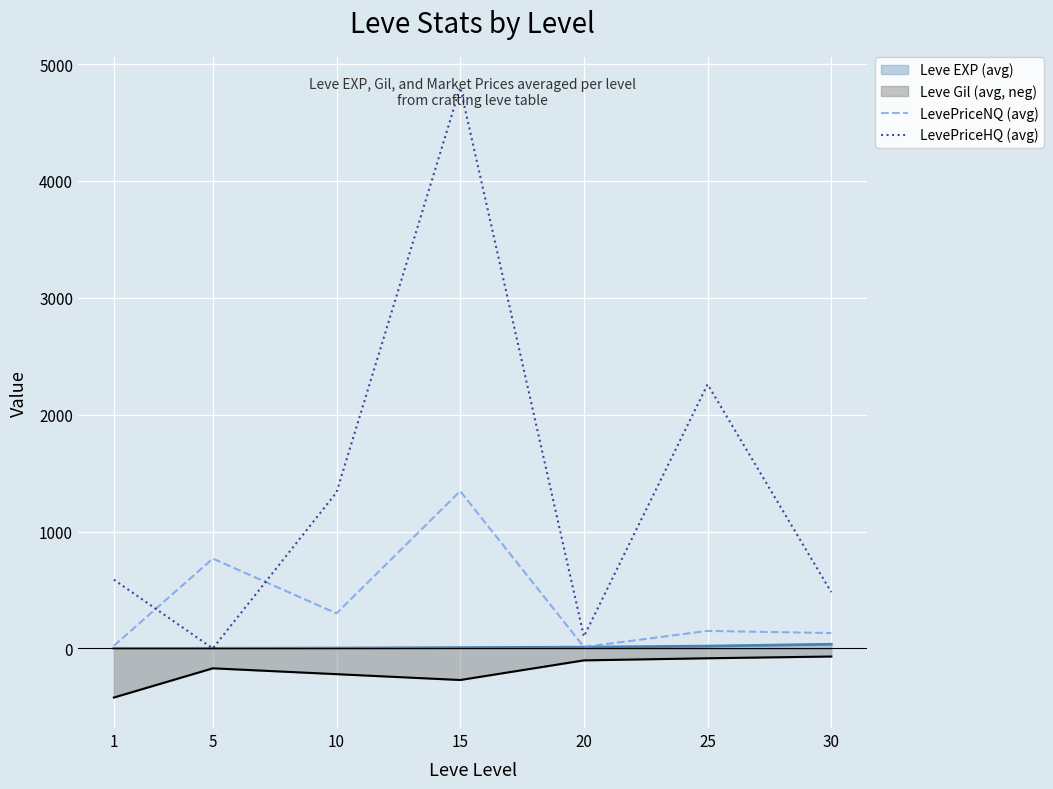

What is the sum of all LevePriceNQ (avg) values?

2732.0